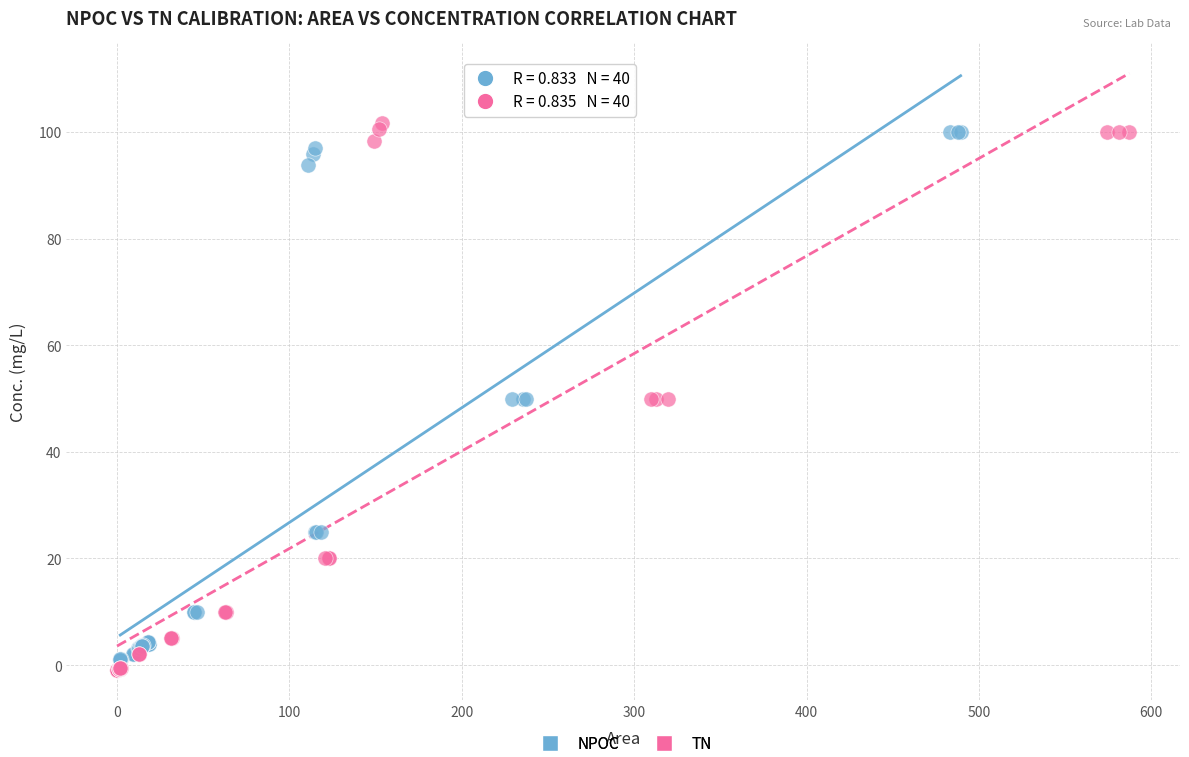

Which series has the widest spread of Y values?

TN